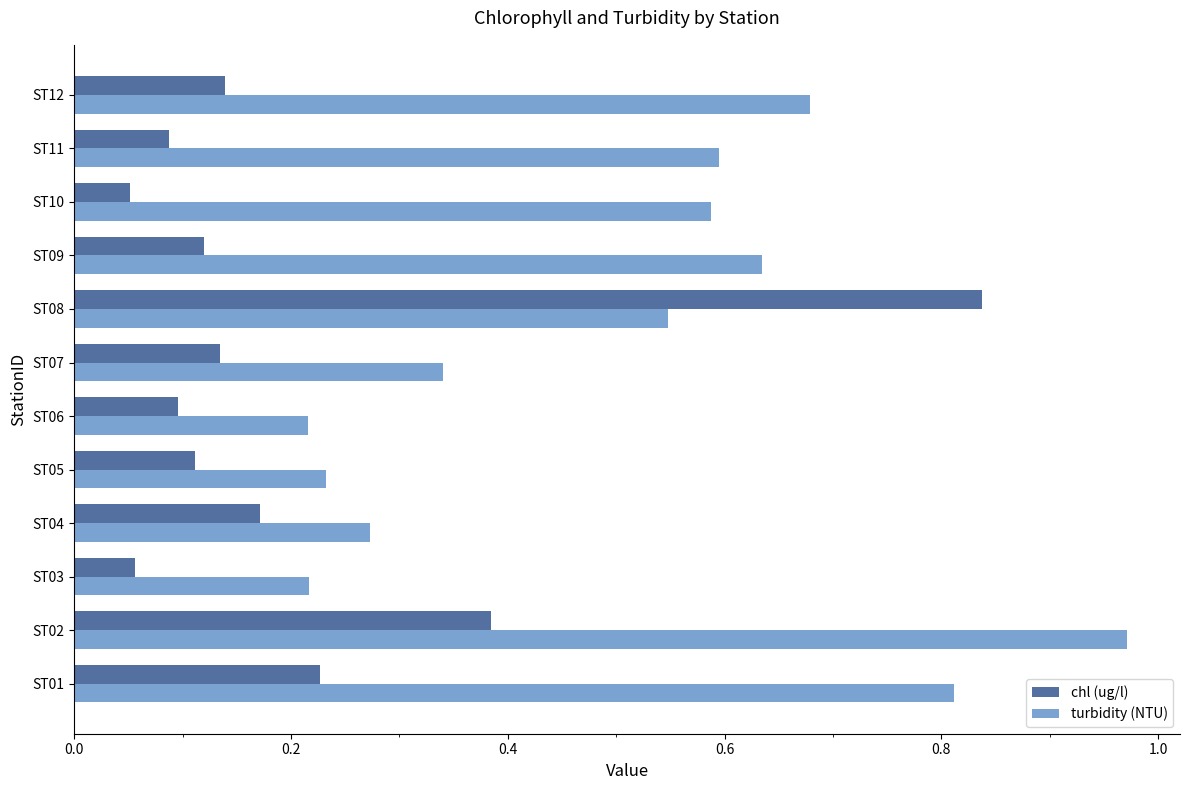

Is the value of turbidity (NTU) at ST02 greater than the value of chl (ug/l) at ST12?

Yes